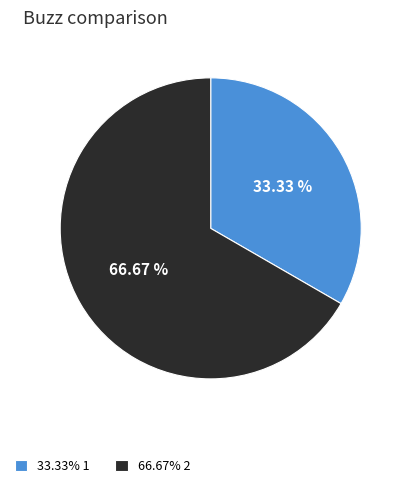

How many segments does this pie chart have?

2